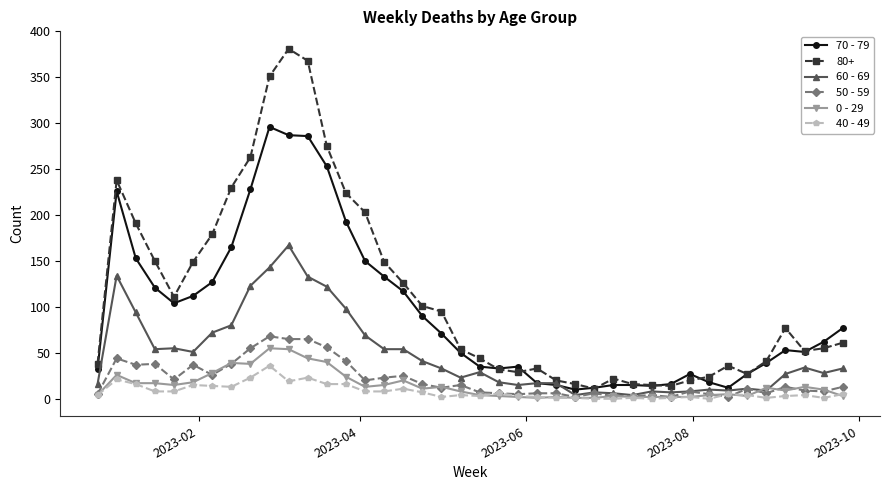

Which series has the widest spread of values?

80+